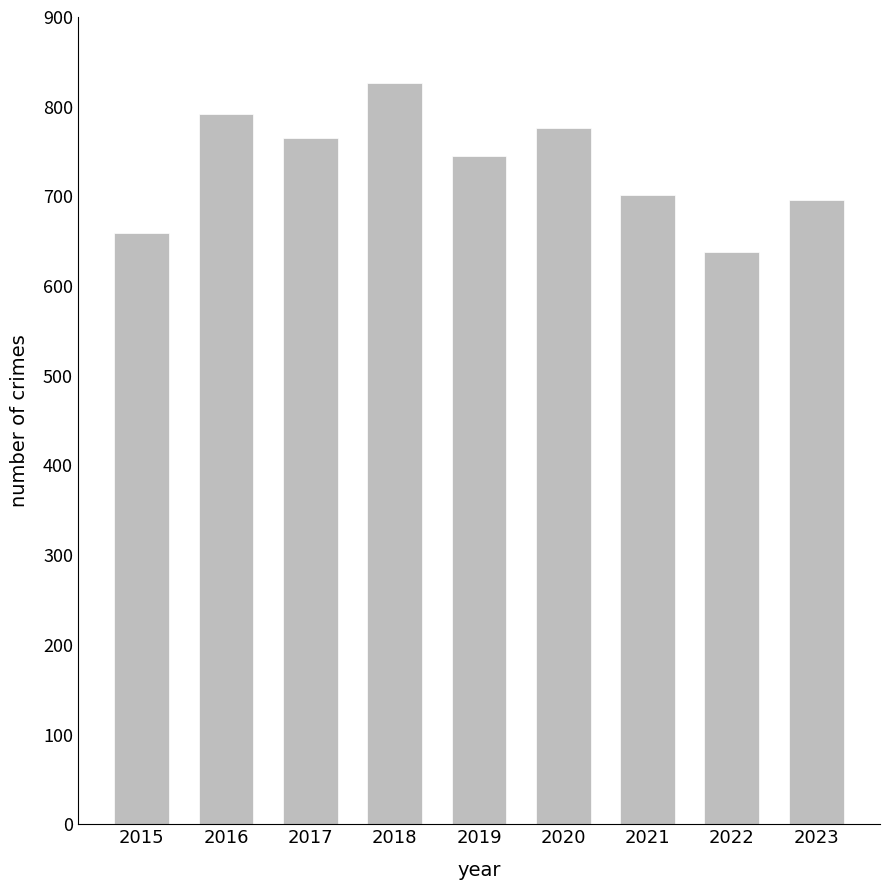

What is the value of the 8th bar from the left?

638